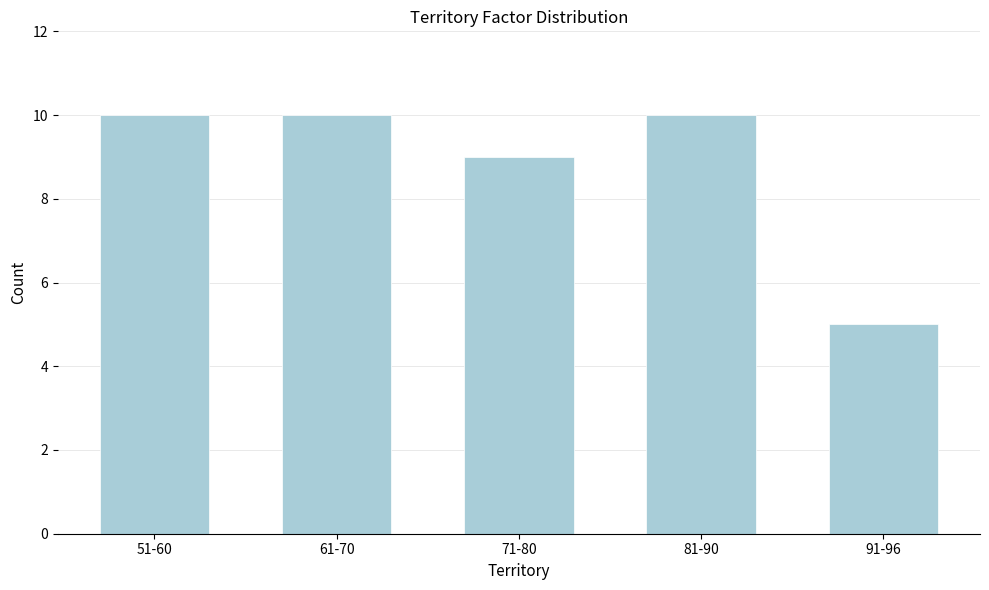

Reading right to left, extract all data points from this chart.

5	10	9	10	10